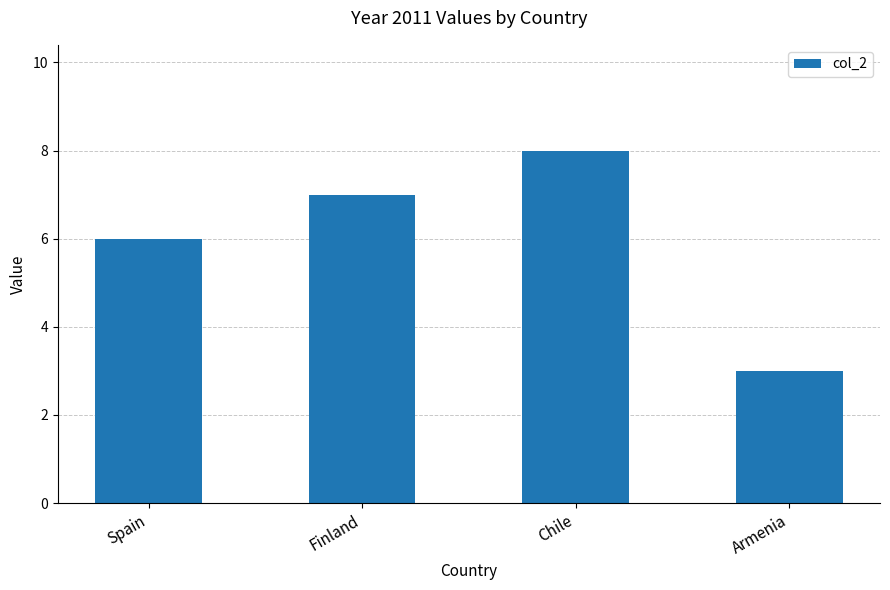

How many values are between 6 and 8?

3